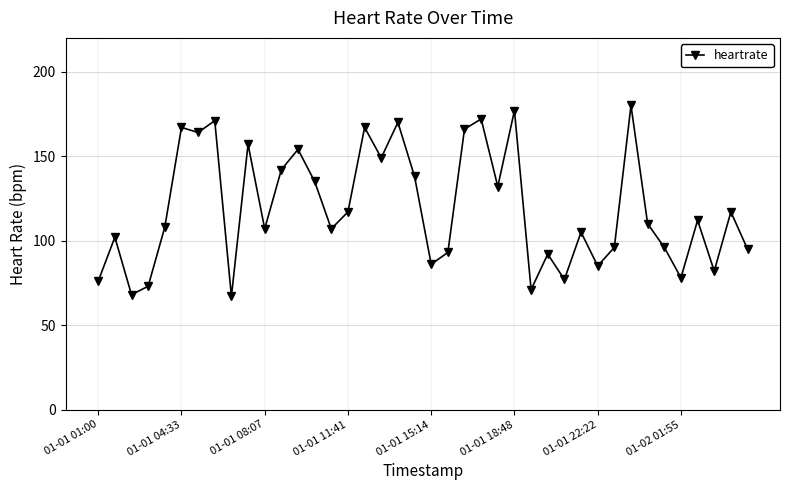

What is the minimum value shown in the chart?

67